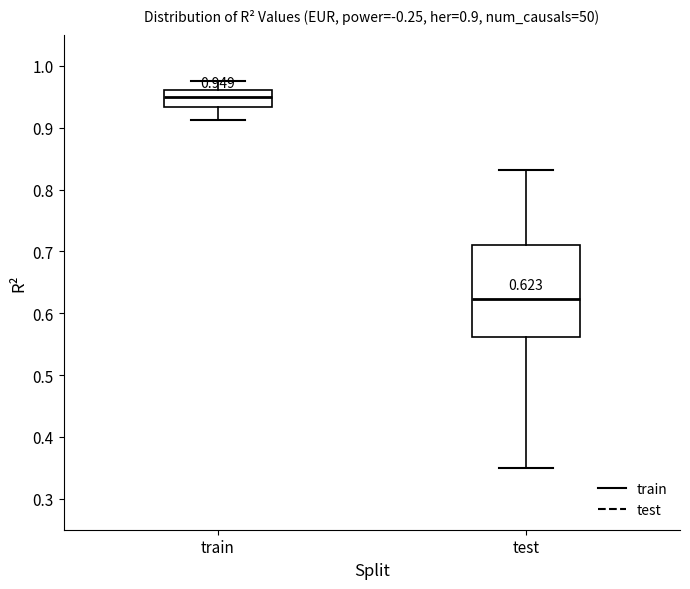

Which box's median line is the highest?

train